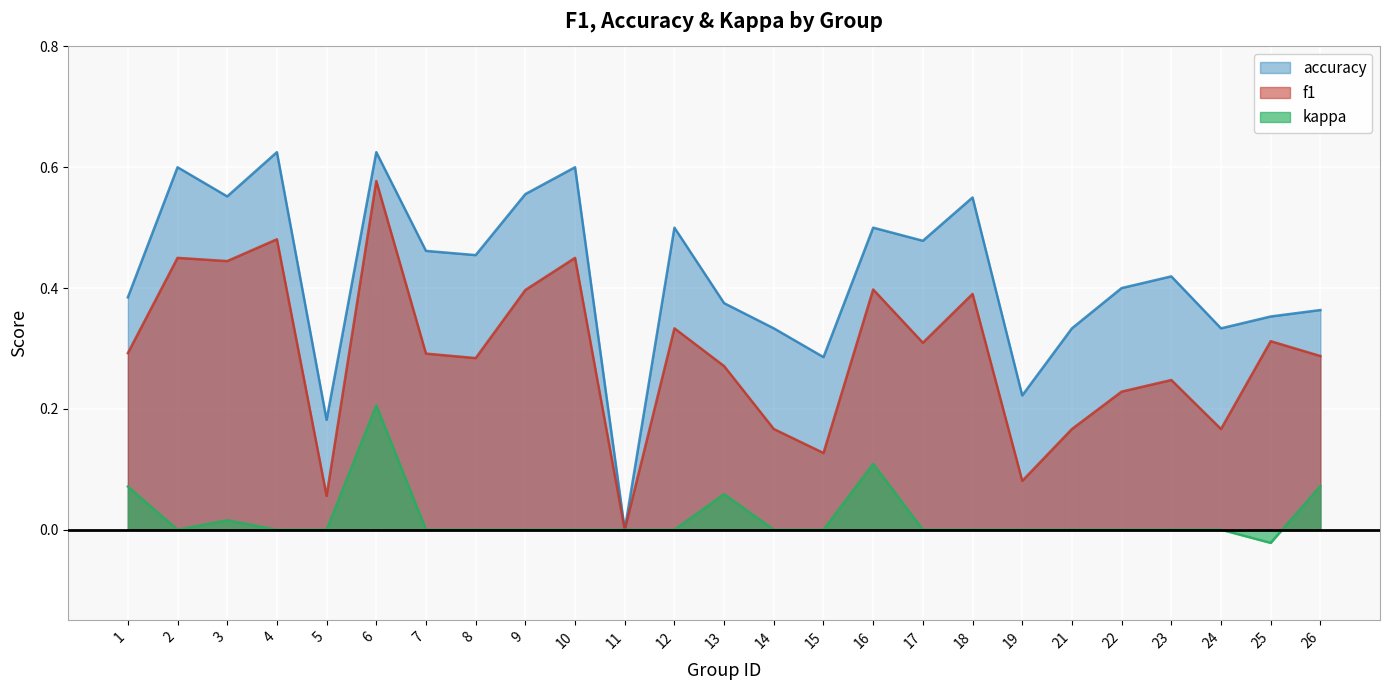

Where is the first local minimum for kappa?

2